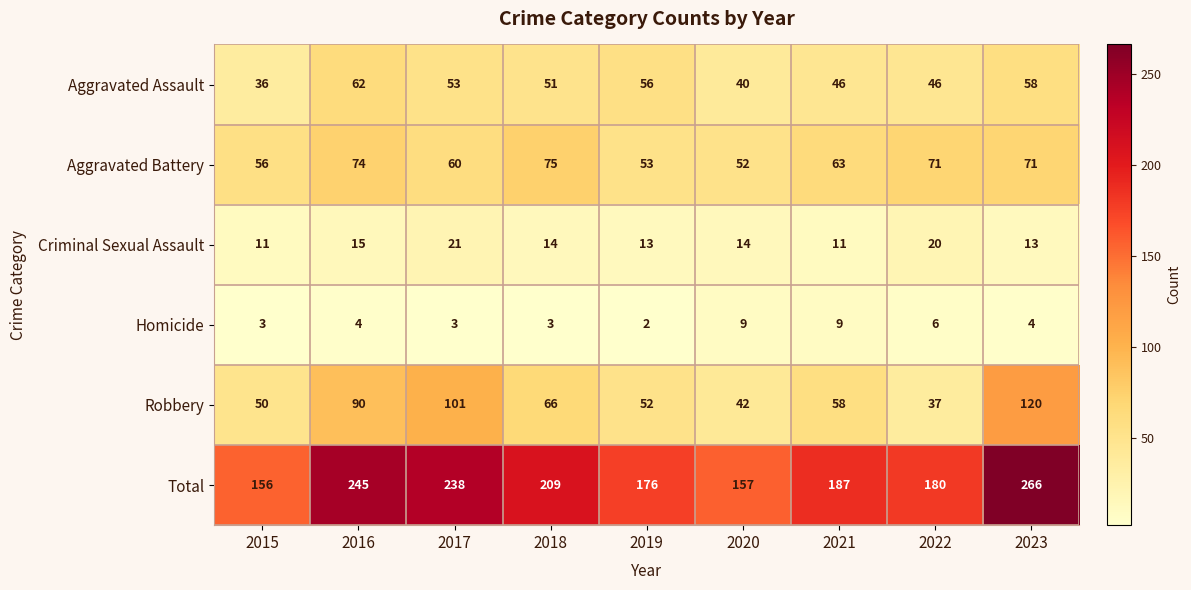

What is the difference between the maximum and minimum values in the Aggravated Assault series?

26